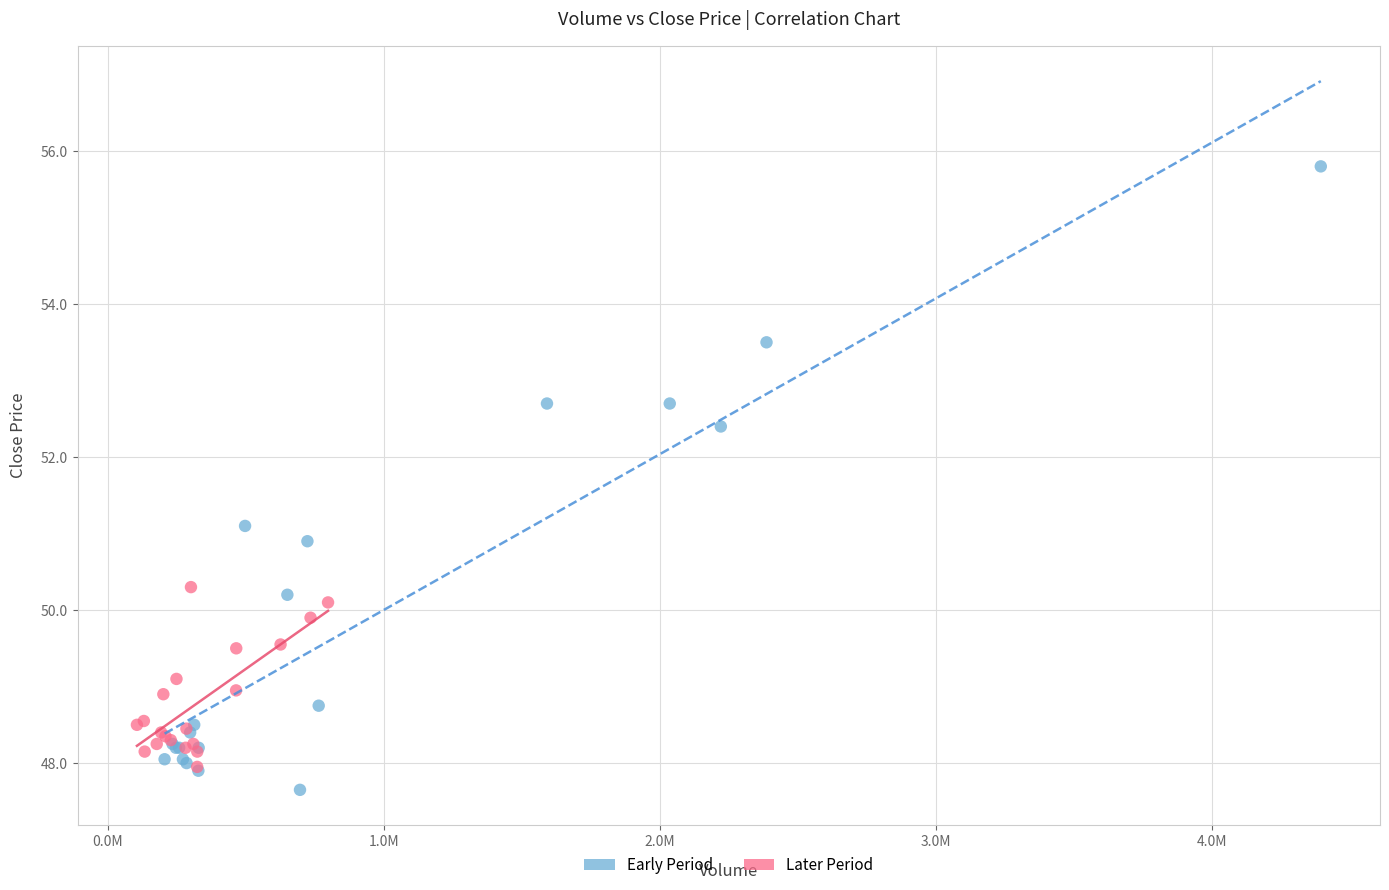

Which series has the widest spread of Y values?

Early Period